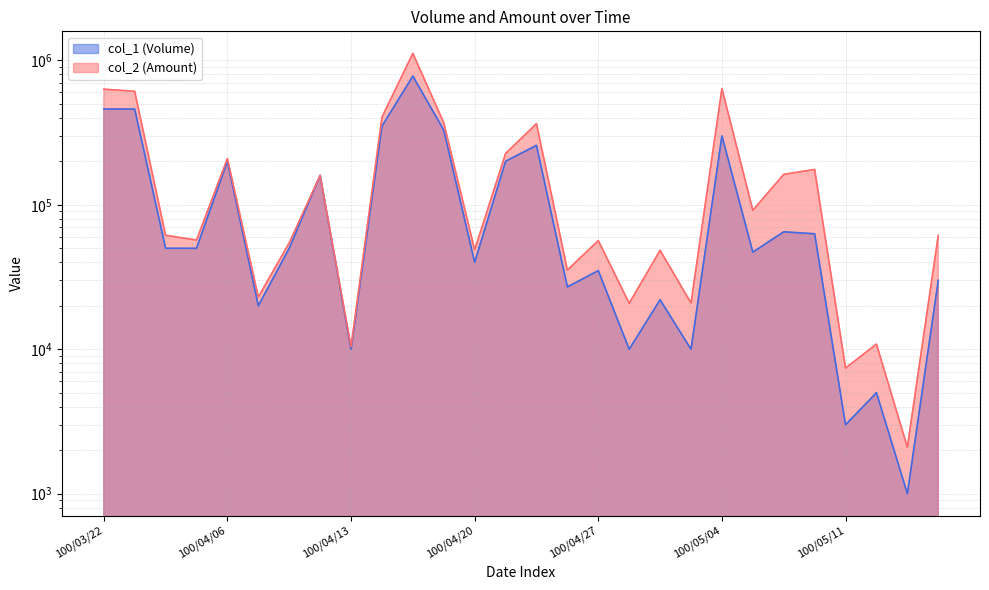

What is the maximum value for col_1?

778000